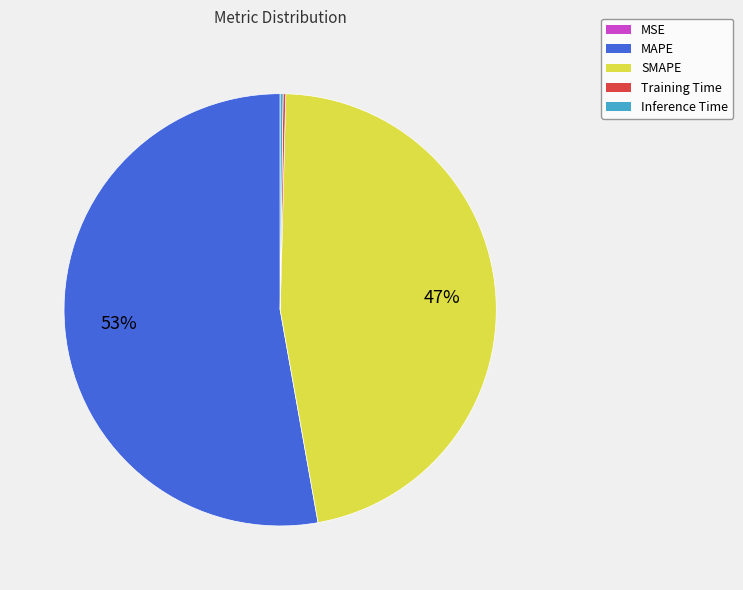

Approximately how many times larger is the value at MAPE compared to SMAPE?

1.1